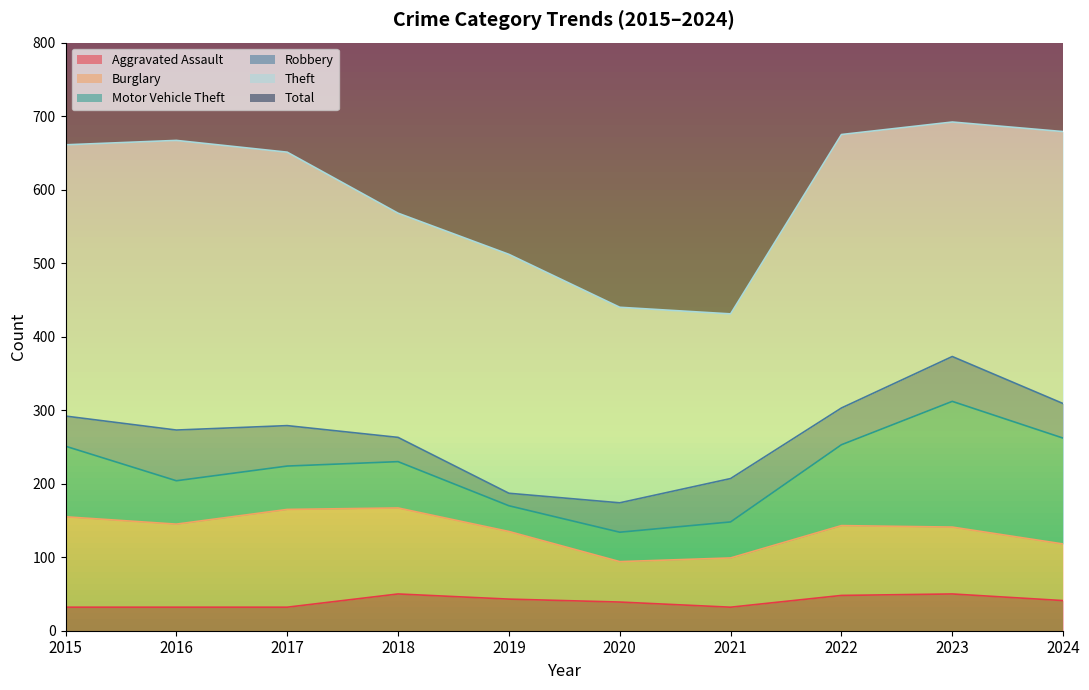

How many interior local peaks does the Aggravated Assault series have?

2